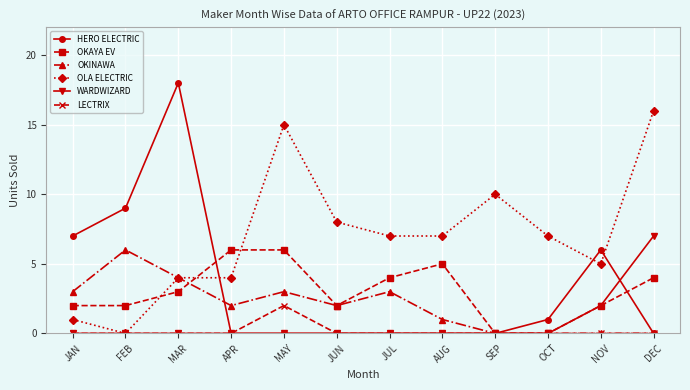

Count the LECTRIX values in the range 0 to 1.

11